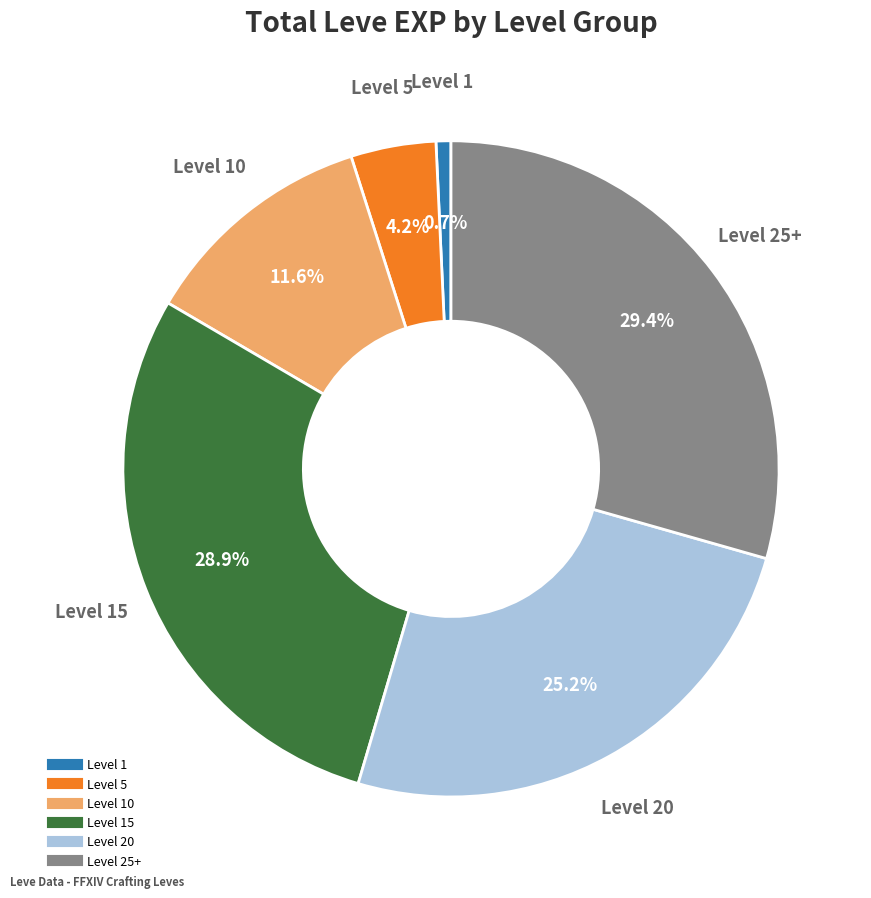

How many slices are in this pie chart?

6